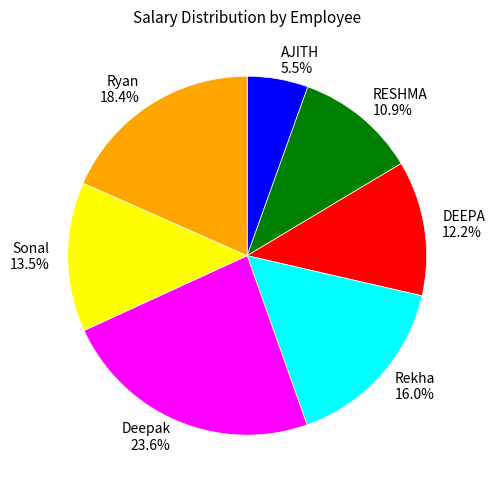

Between Deepak and Rekha, which is larger?

Deepak